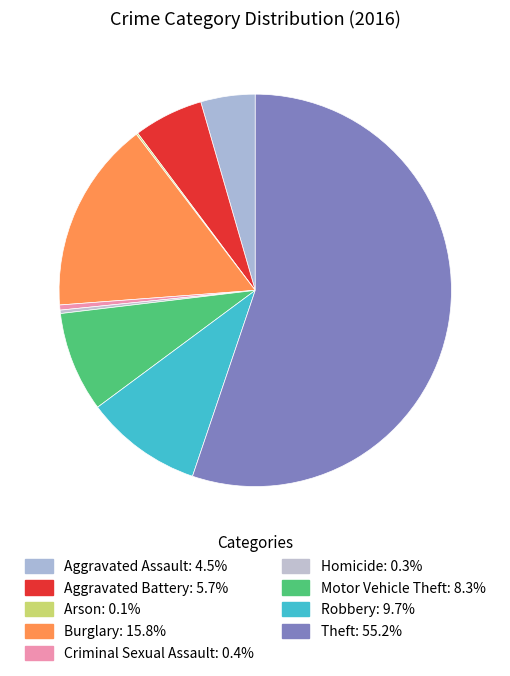

Which has a higher value, Robbery or Arson?

Robbery